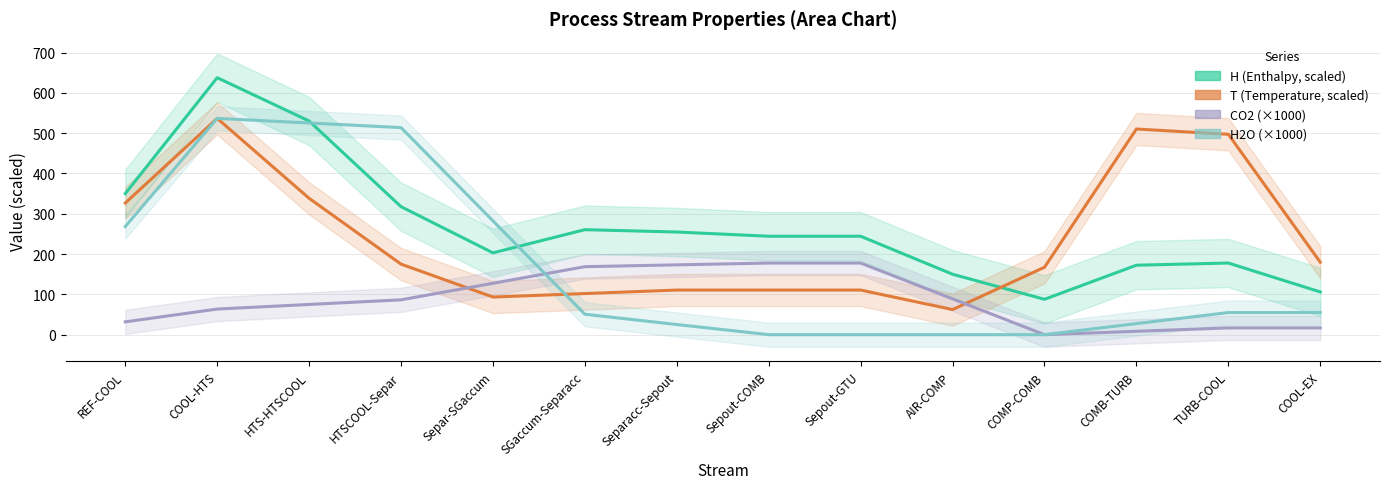

True or false: CO2 (×1000) and T (Temperature, scaled) intersect in this chart.

True